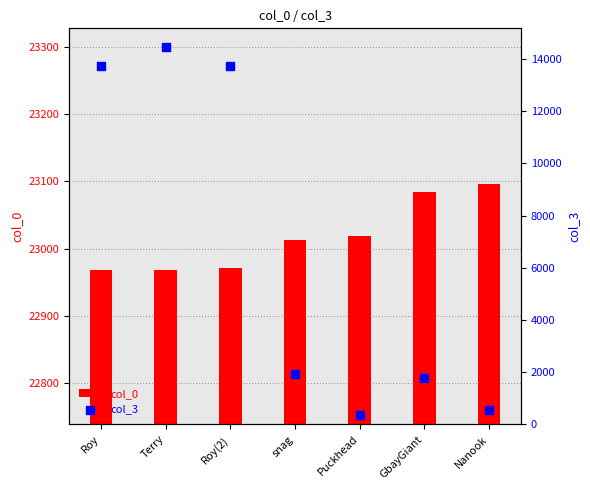

Which series contains the highest Y value?

col_0